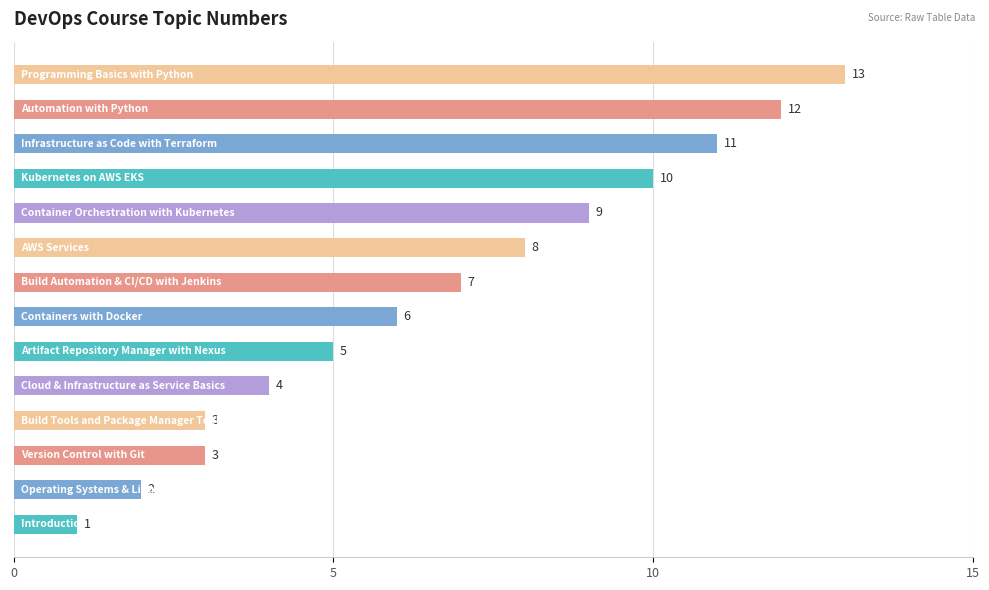

What is the sum of all values?

94